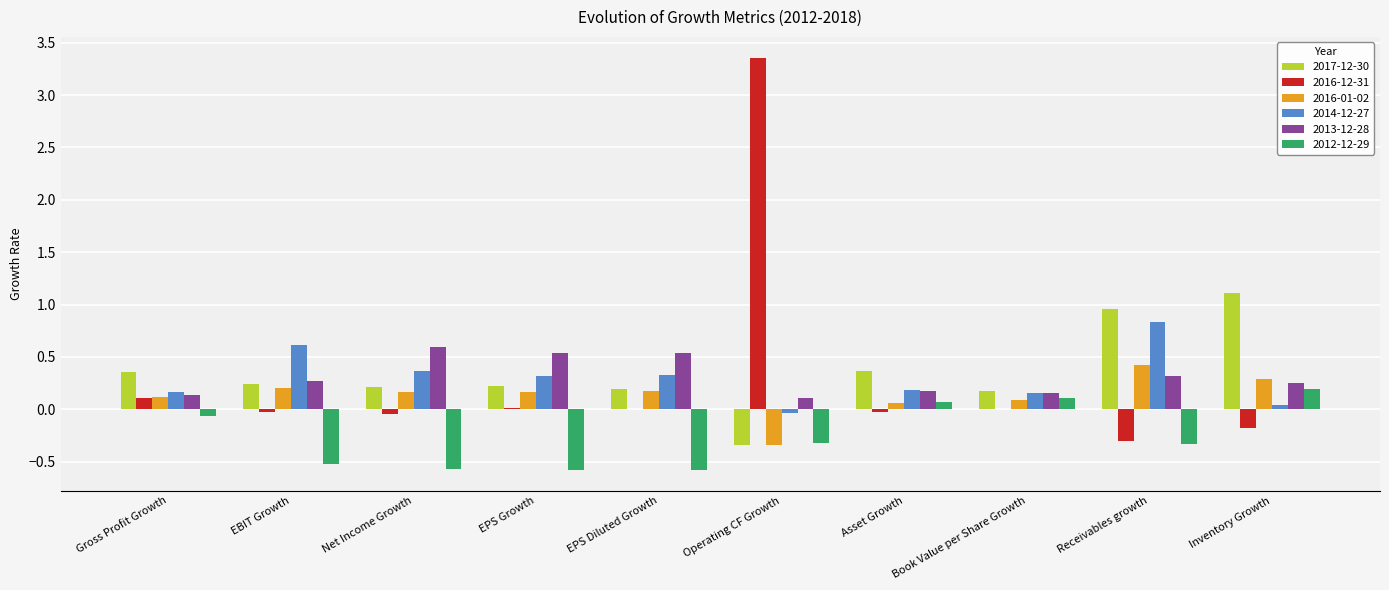

What is the total value across all series at Net Income Growth?

0.7